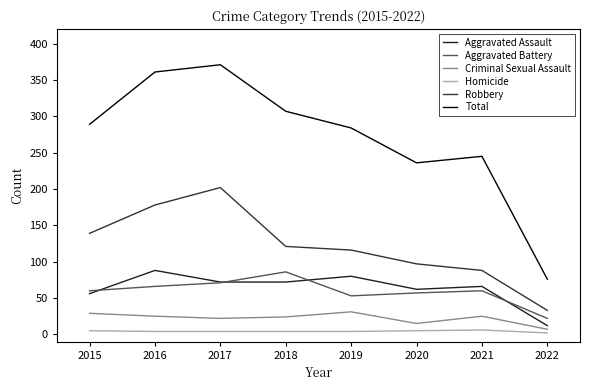

Is this an area chart (filled region under the line)?

No